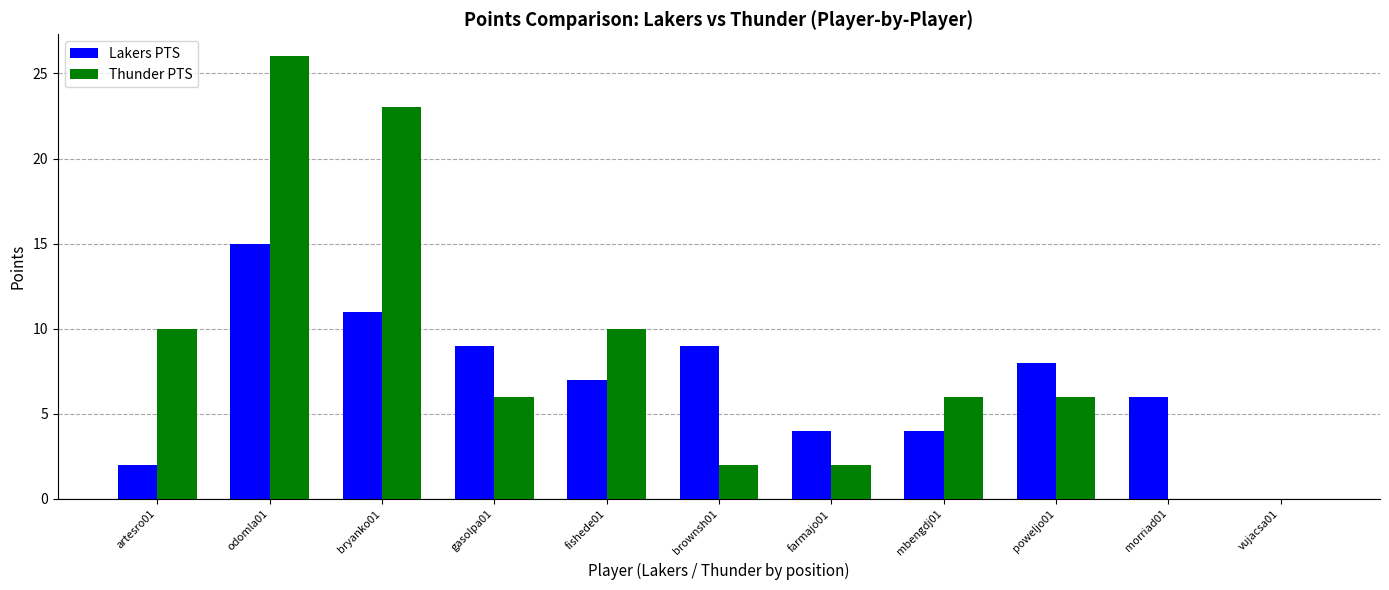

What is the approximate value of Thunder PTS at bryanko01, to the nearest 5?

25